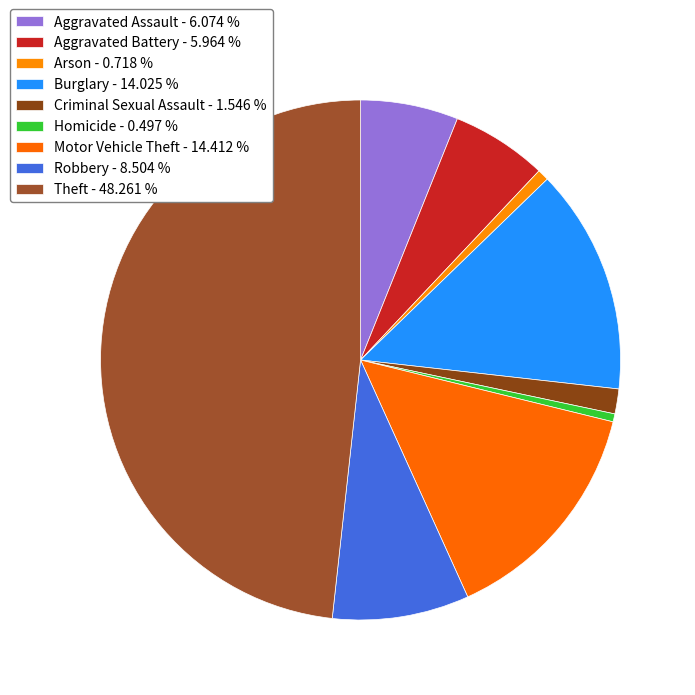

To the nearest percent, what is the difference between the Arson and Burglary slice percentages?

13%